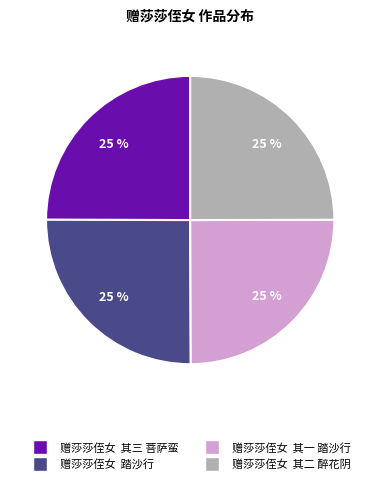

To the nearest percent, what is the combined percentage of 赠莎莎侄女 其二 醉花阴 and 赠莎莎侄女 踏沙行?

50%